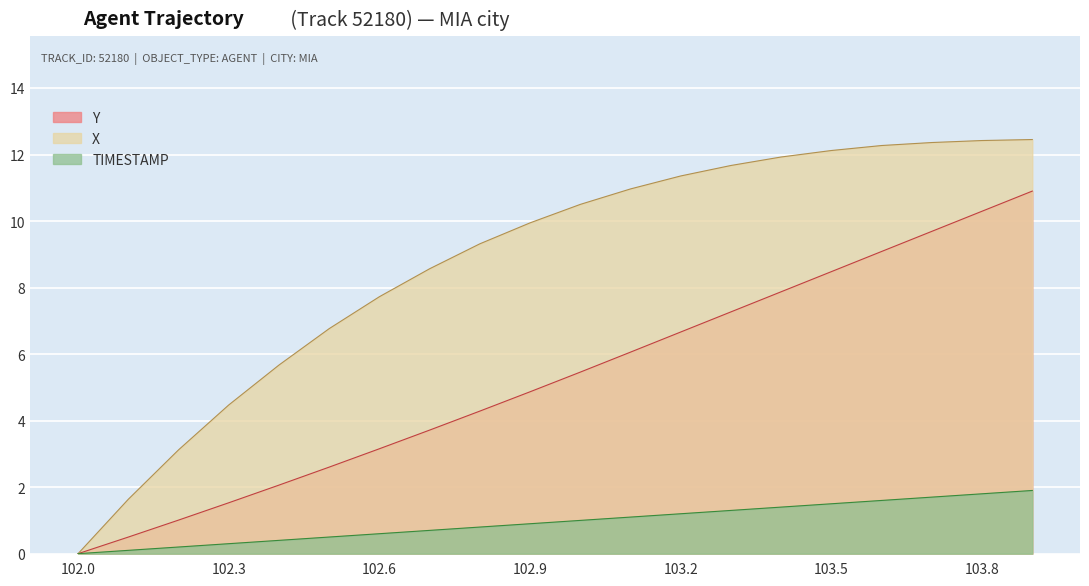

Reading left to right, list all the values displayed in this chart.

X: 102.0=0.0	102.1=1.6	102.2=3.1	102.3=4.5	102.4=5.7	102.5=6.8	102.6=7.7	102.7=8.6	102.8=9.3	102.9=9.9	103.0=10.5	103.1=11.0	103.2=11.4	103.3=11.7	103.4=11.9	103.5=12.1	103.6=12.3	103.7=12.4	103.8=12.4	103.9=12.5
Y: 102.0=0.0	102.1=0.5	102.2=1.0	102.3=1.5	102.4=2.1	102.5=2.6	102.6=3.2	102.7=3.7	102.8=4.3	102.9=4.9	103.0=5.5	103.1=6.1	103.2=6.7	103.3=7.3	103.4=7.9	103.5=8.5	103.6=9.1	103.7=9.7	103.8=10.3	103.9=10.9
TIMESTAMP: 102.0=0.0	102.1=0.1	102.2=0.2	102.3=0.3	102.4=0.4	102.5=0.5	102.6=0.6	102.7=0.7	102.8=0.8	102.9=0.9	103.0=1.0	103.1=1.1	103.2=1.2	103.3=1.3	103.4=1.4	103.5=1.5	103.6=1.6	103.7=1.7	103.8=1.8	103.9=1.9